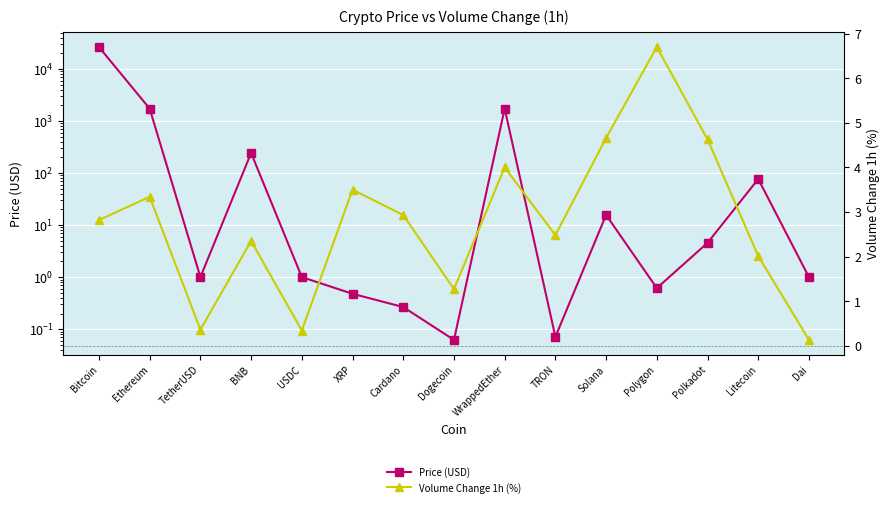

Reading left to right, extract all data points from this chart.

Price (USD): 26410.0	1728.6	1.0	243.1	1.0	0.5	0.3	0.1	1731.1	0.1	15.7	0.6	4.6	76.8	1.0
Volume Change 1h (%): 2.8	3.3	0.4	2.4	0.3	3.5	2.9	1.3	4.0	2.5	4.7	6.7	4.6	2.0	0.1